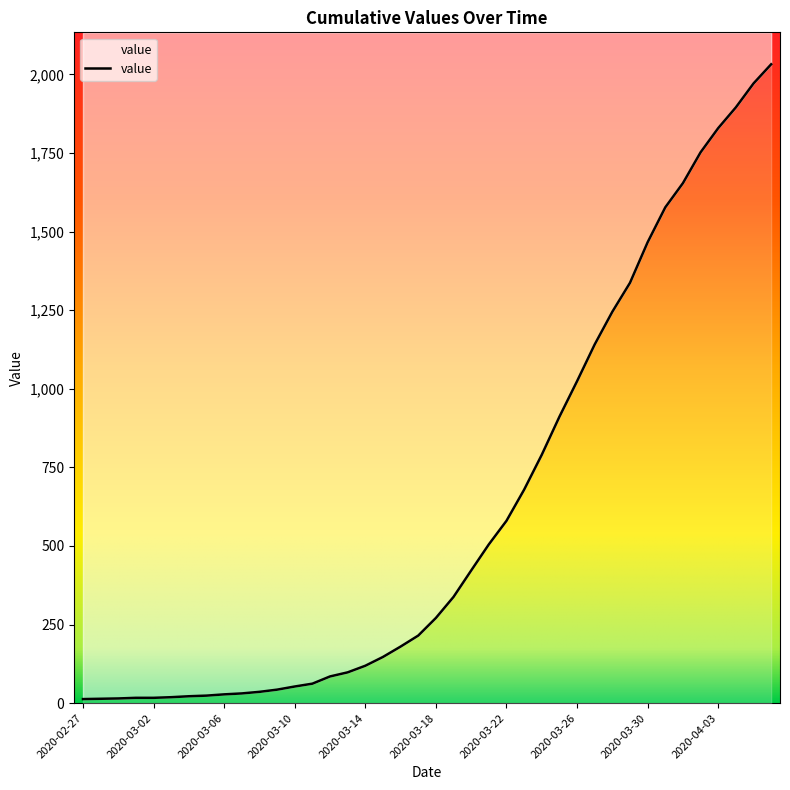

What is the change in value from 2020-02-27 to 2020-03-23?

+666